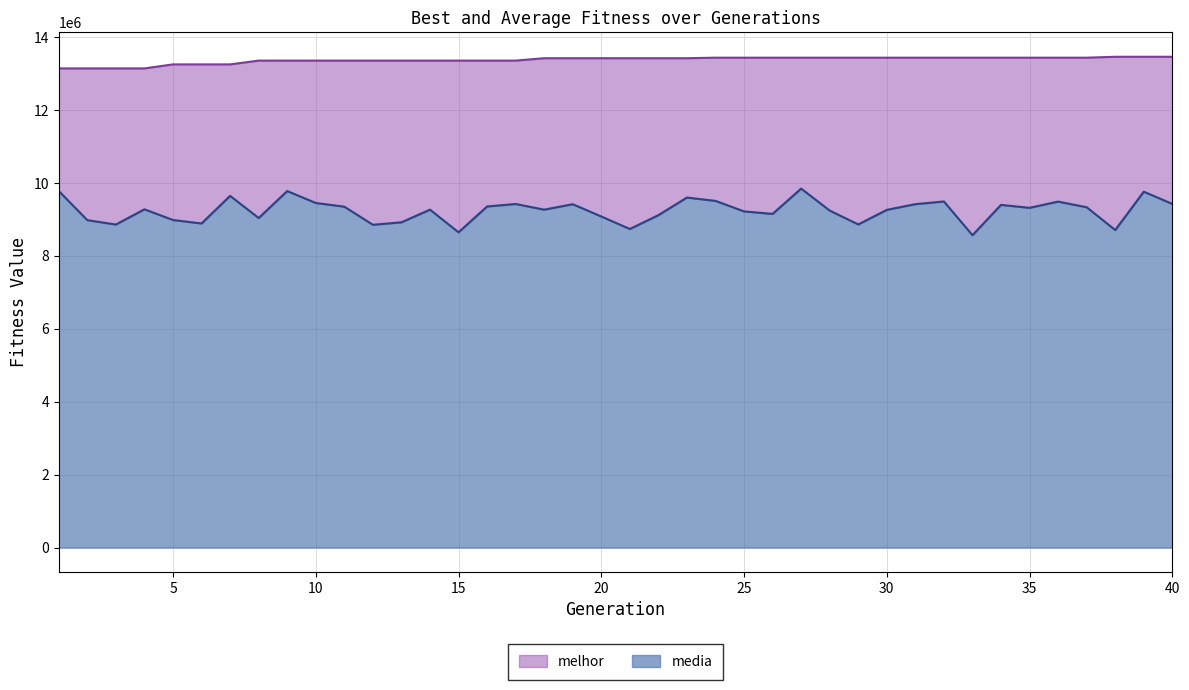

True or false: media and melhor cross at least once.

False